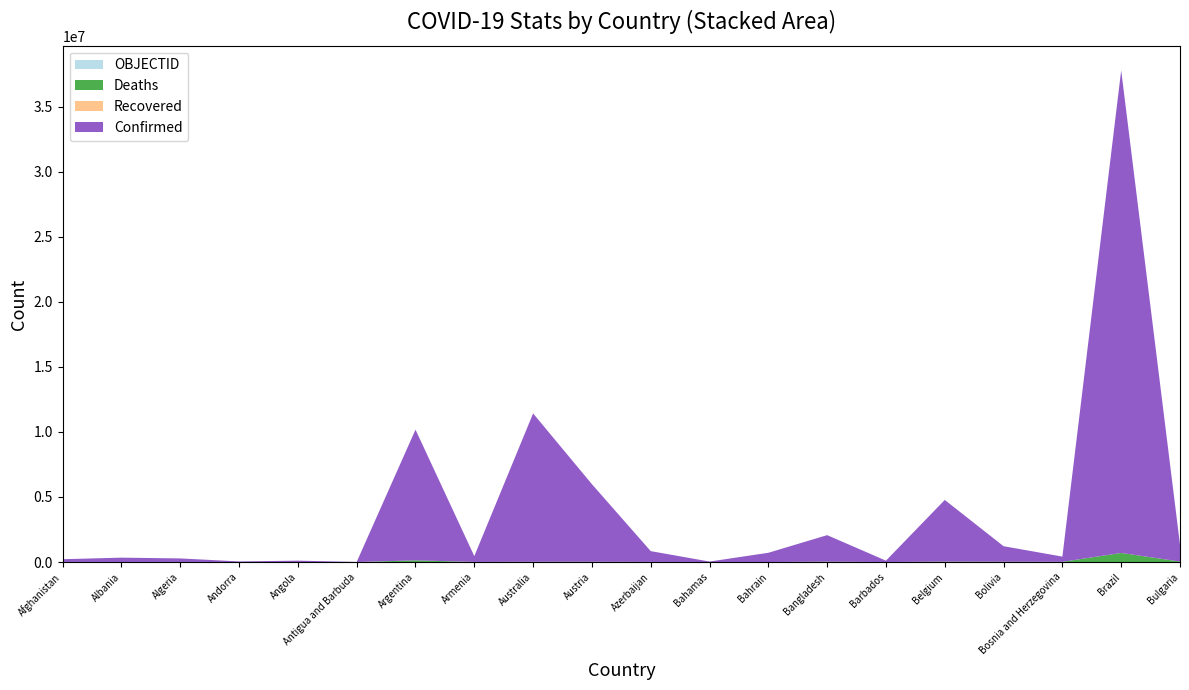

Reading left to right, extract all data points from this chart.

Confirmed: 209484	334457	271496	47890	105288	9106	10044957	447308	11401996	5961143	828825	37491	710693	2037871	106798	4739365	1194277	401729	37085675	1297523
Deaths: 7896	3598	6881	165	1933	146	130472	8727	19578	21970	10138	833	1553	29445	579	33814	22365	16280	699310	38228
Recovered: 0	0	0	0	0	0	0	0	0	0	0	0	0	0	0	0	0	0	0	0
OBJECTID: 1	2	3	4	5	7	8	9	10	18	19	20	21	22	23	25	40	41	43	71